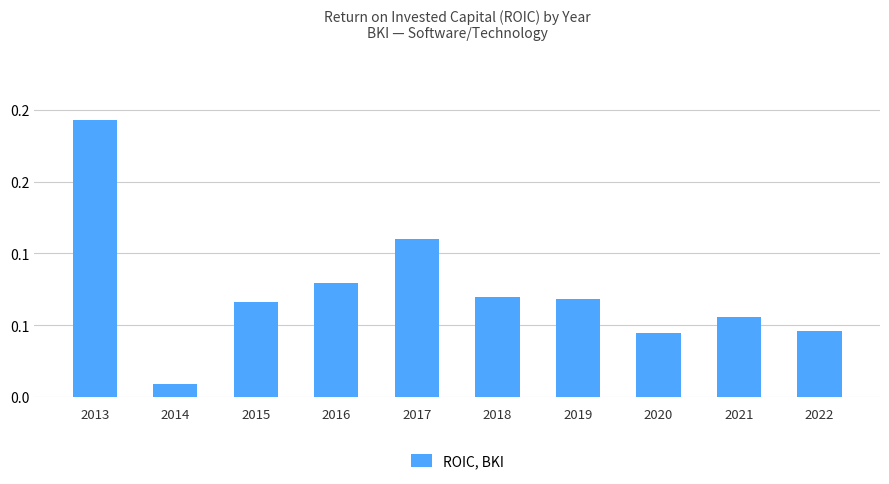

How many bars are there in total?

10